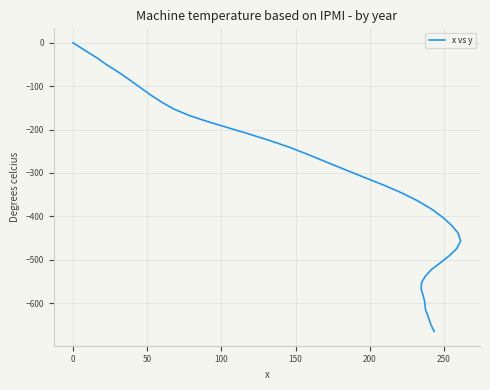

Does the chart display data point markers on the line(s)?

No